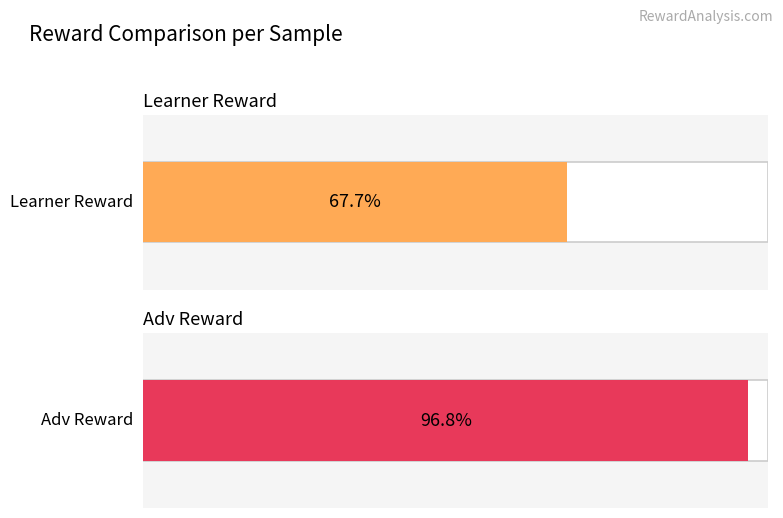

The value of learner reward at 6 is 71. True or false?

False